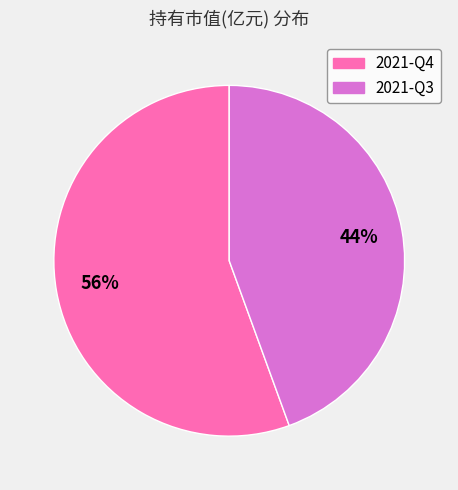

Combined, do 2021-Q4 and 2021-Q3 account for over 50%?

Yes